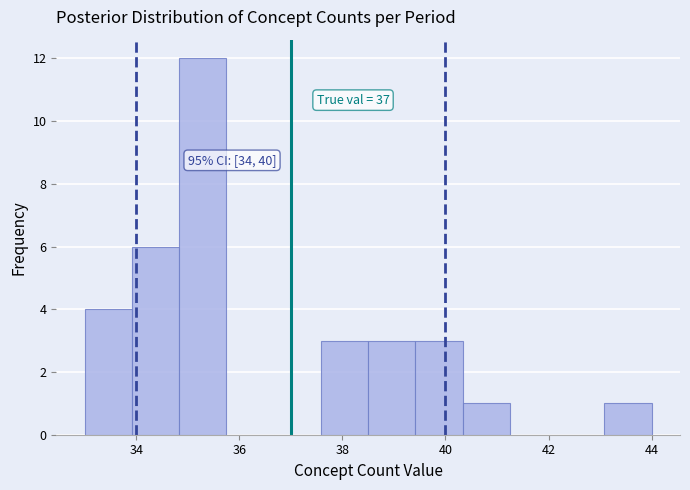

Over which range of the x-axis is the bar tallest?

34.8 to 35.8